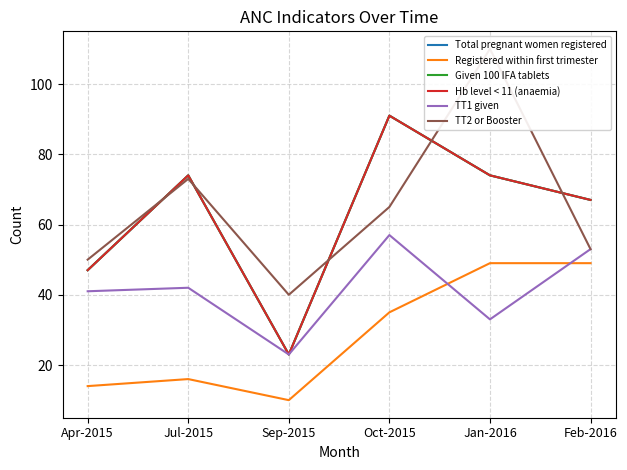

The value of Given 100 IFA tablets at Jul-2015 is 74. True or false?

True